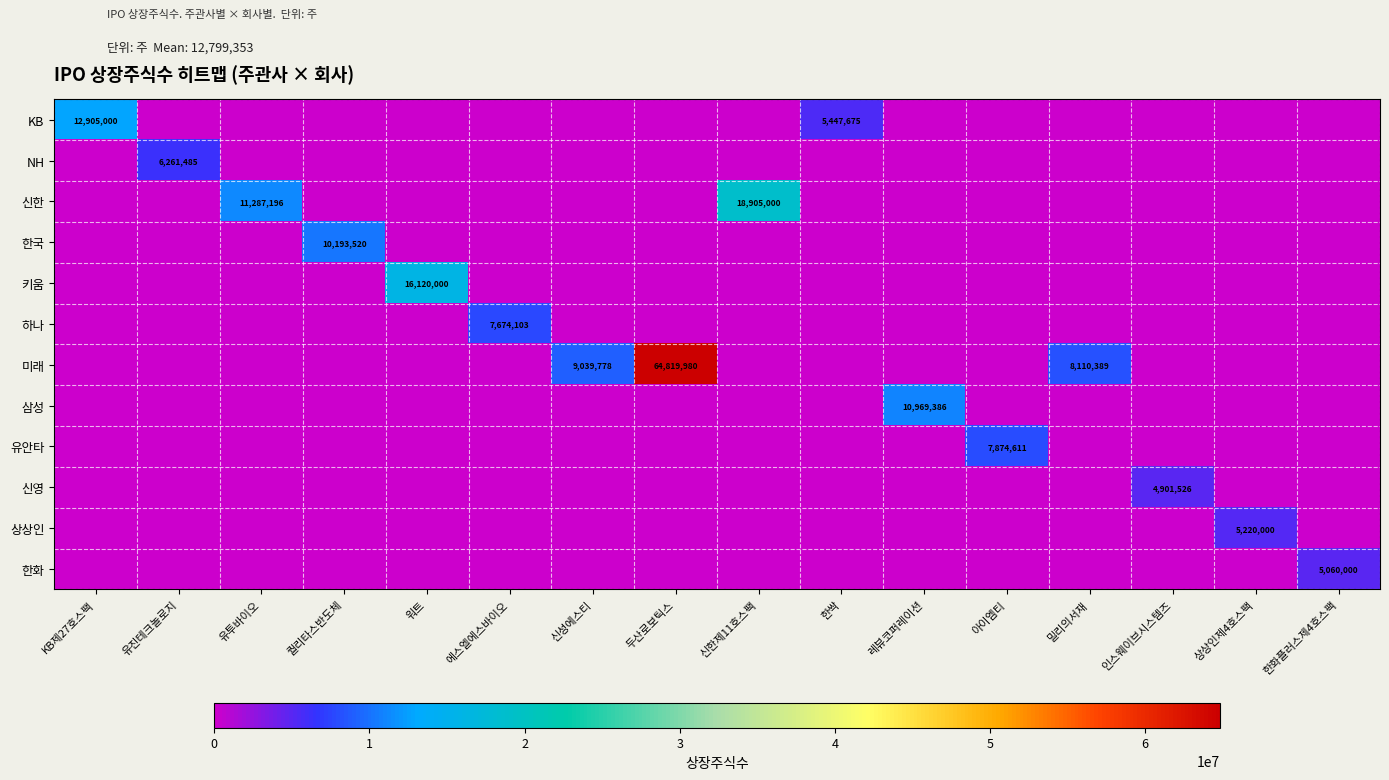

The 신영 series shows -3337425 at 에스엘에스바이오. True or false?

False